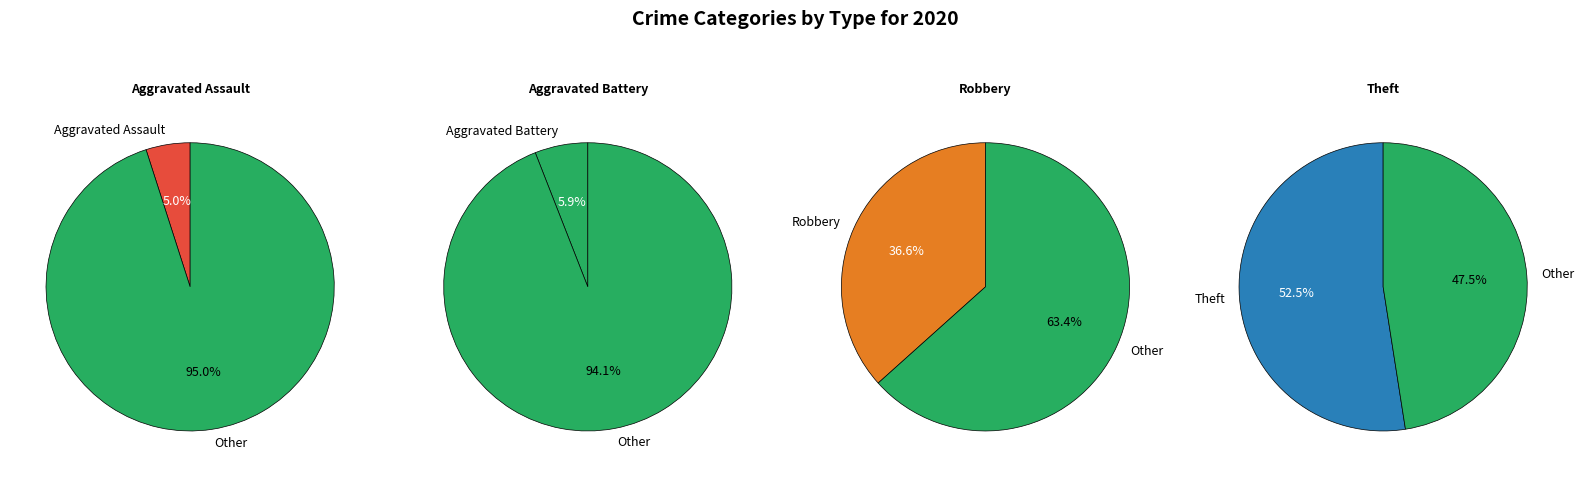

Does Theft represent more than half of the total?

Yes